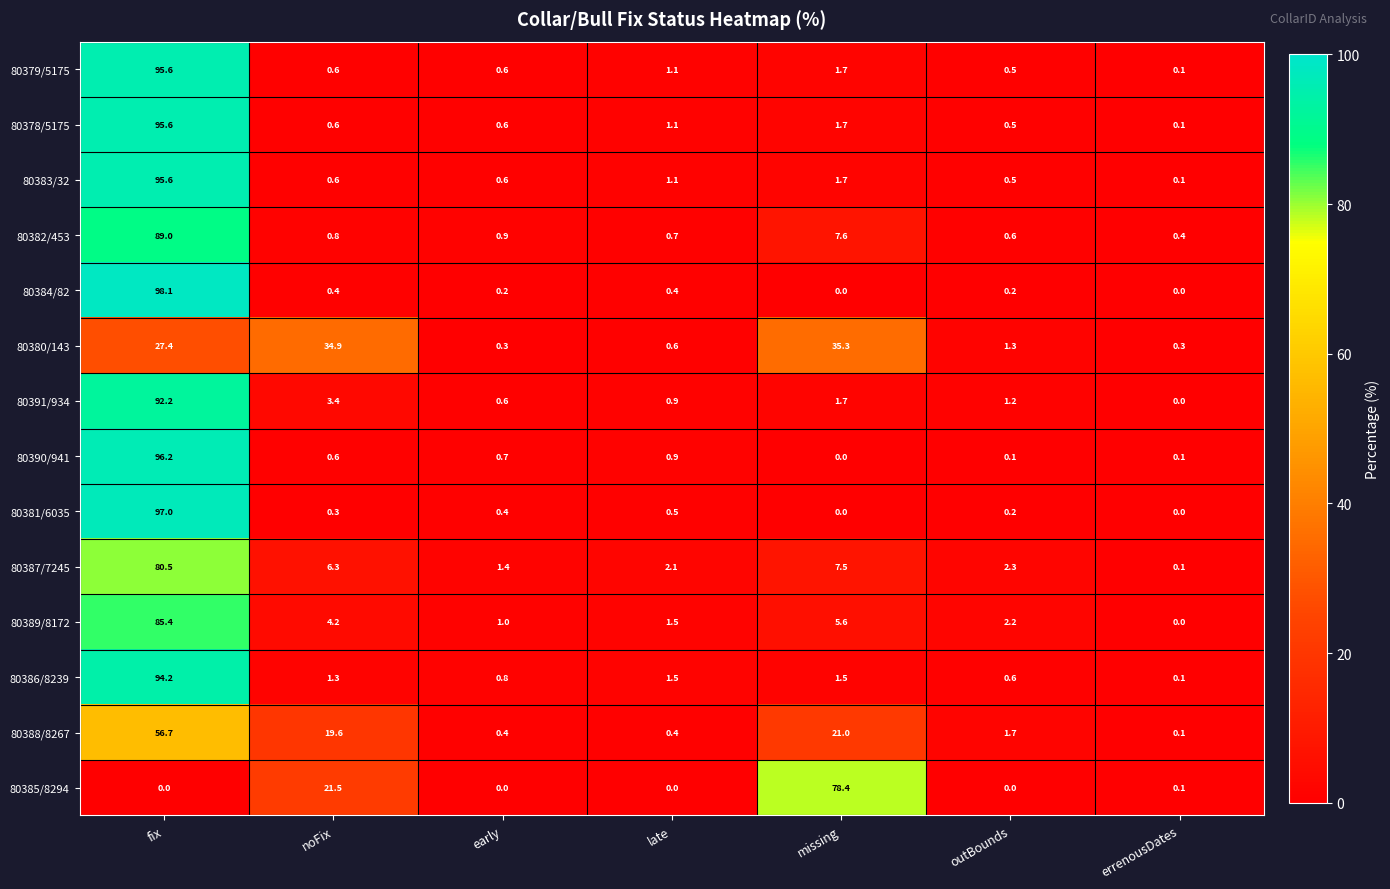

True or false: 80380/143 has a value of 1.3 at outBounds.

True